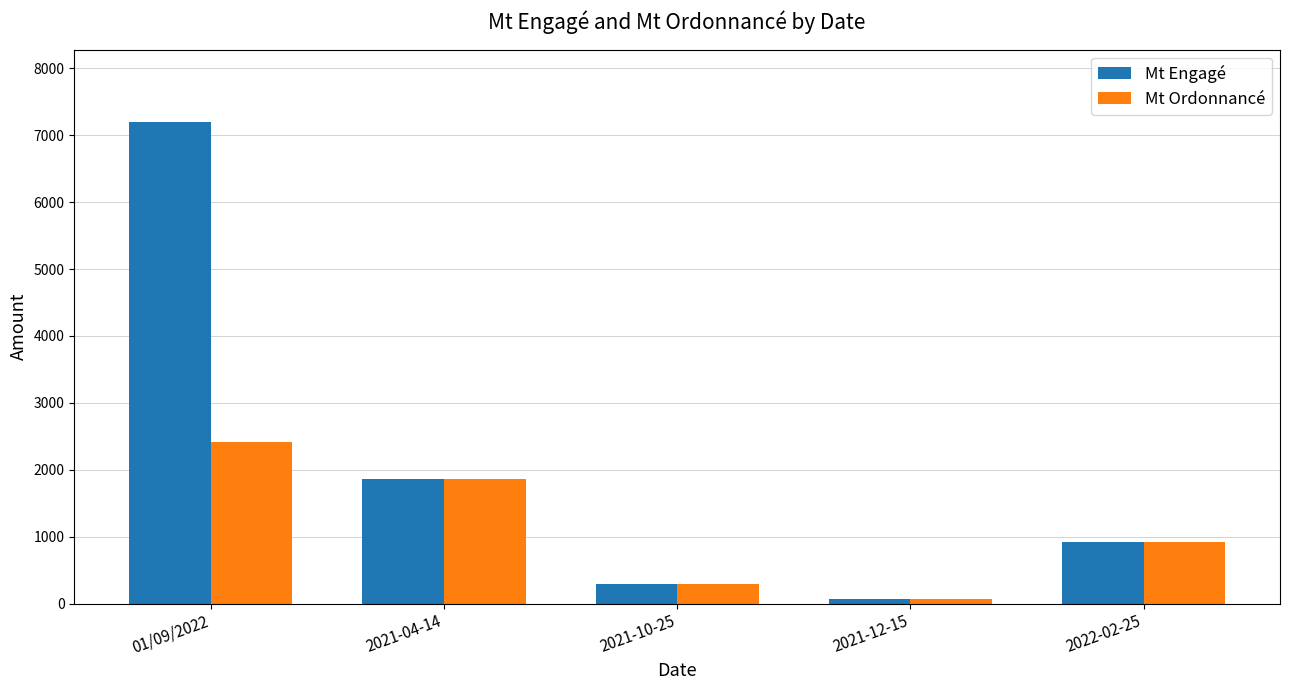

Which series has the widest spread of values?

Mt Engagé